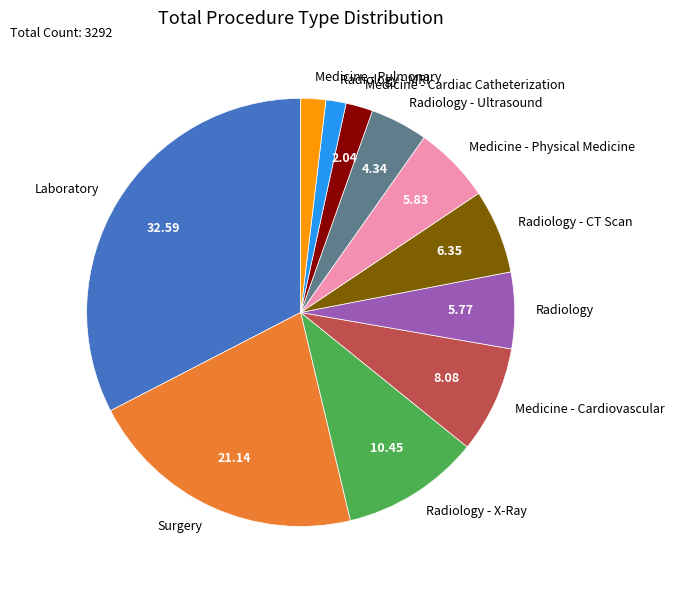

True or false: Surgery accounts for 12% of the total.

False